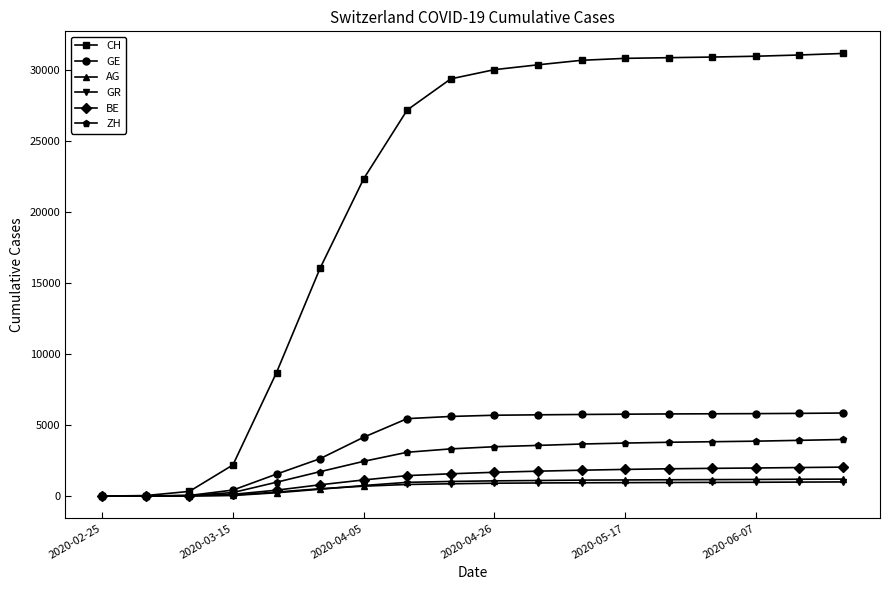

What is the maximum value shown in the chart?

31197